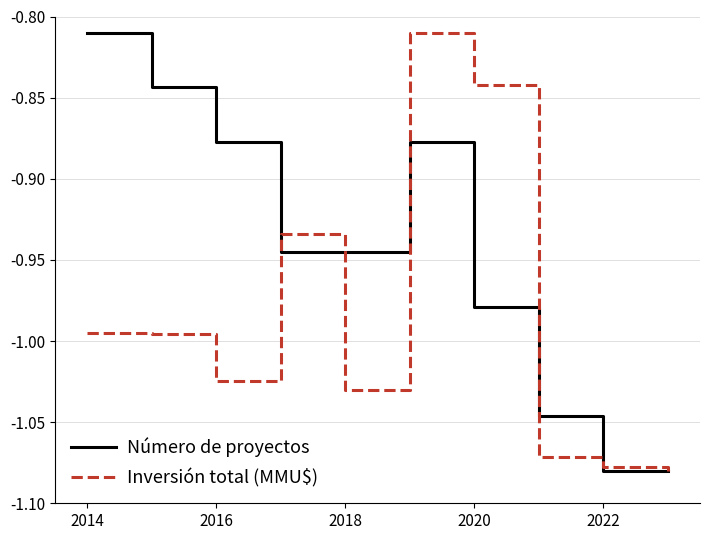

Which series has the largest total across all categories?

Número de proyectos